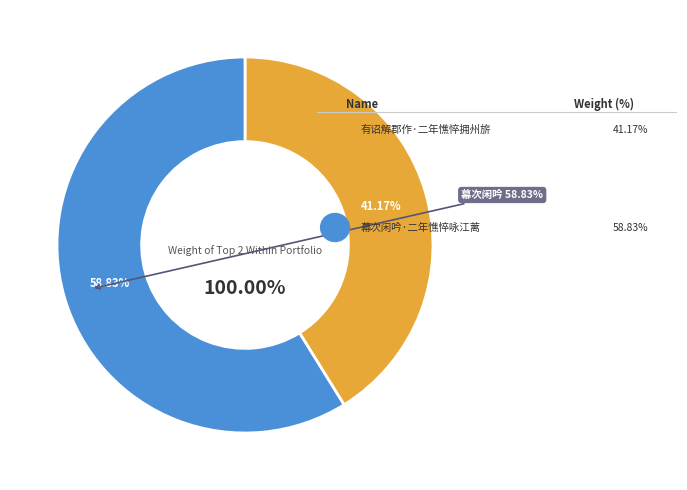

What percentage is NOT represented by 有诏解郡作·二年憔悴拥州旂?

58.8%